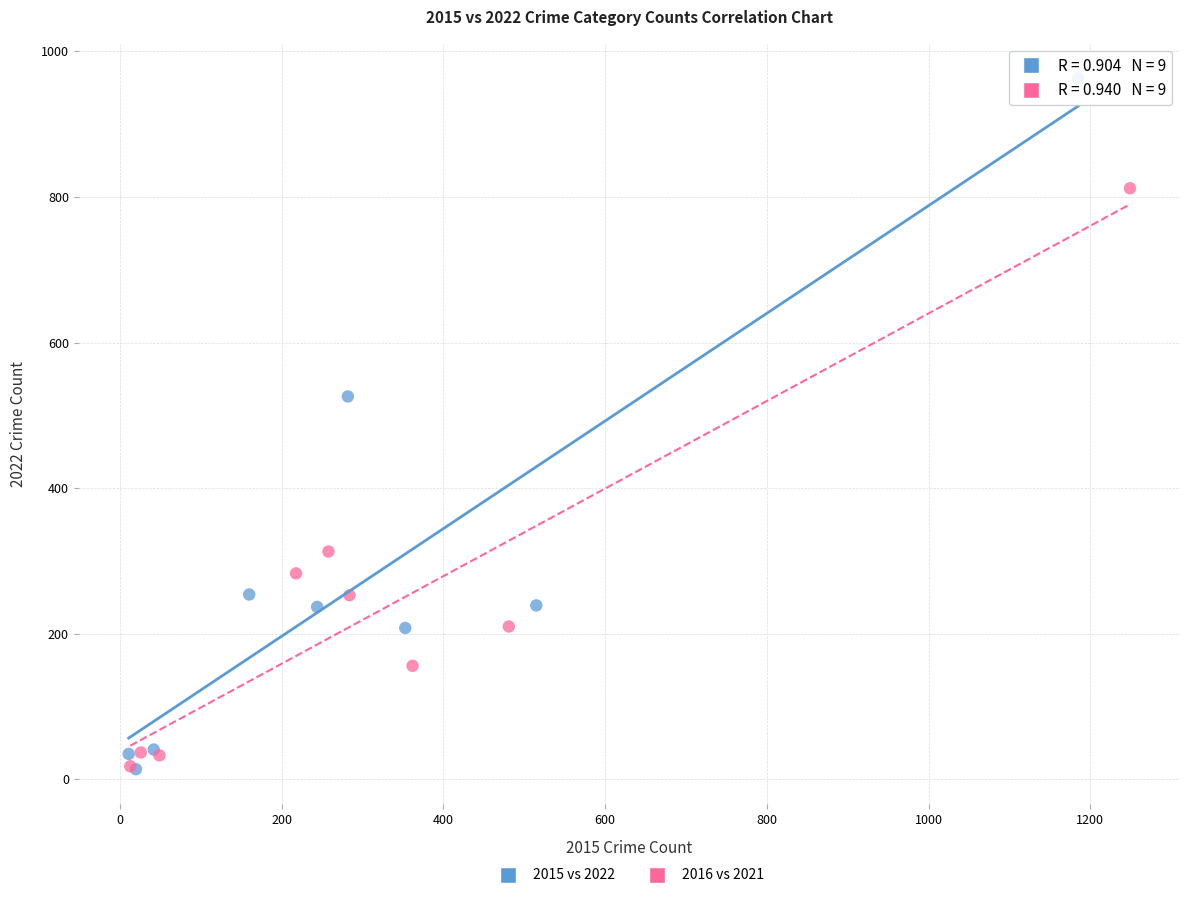

Which series has the largest Y range (max minus min)?

2015 vs 2022